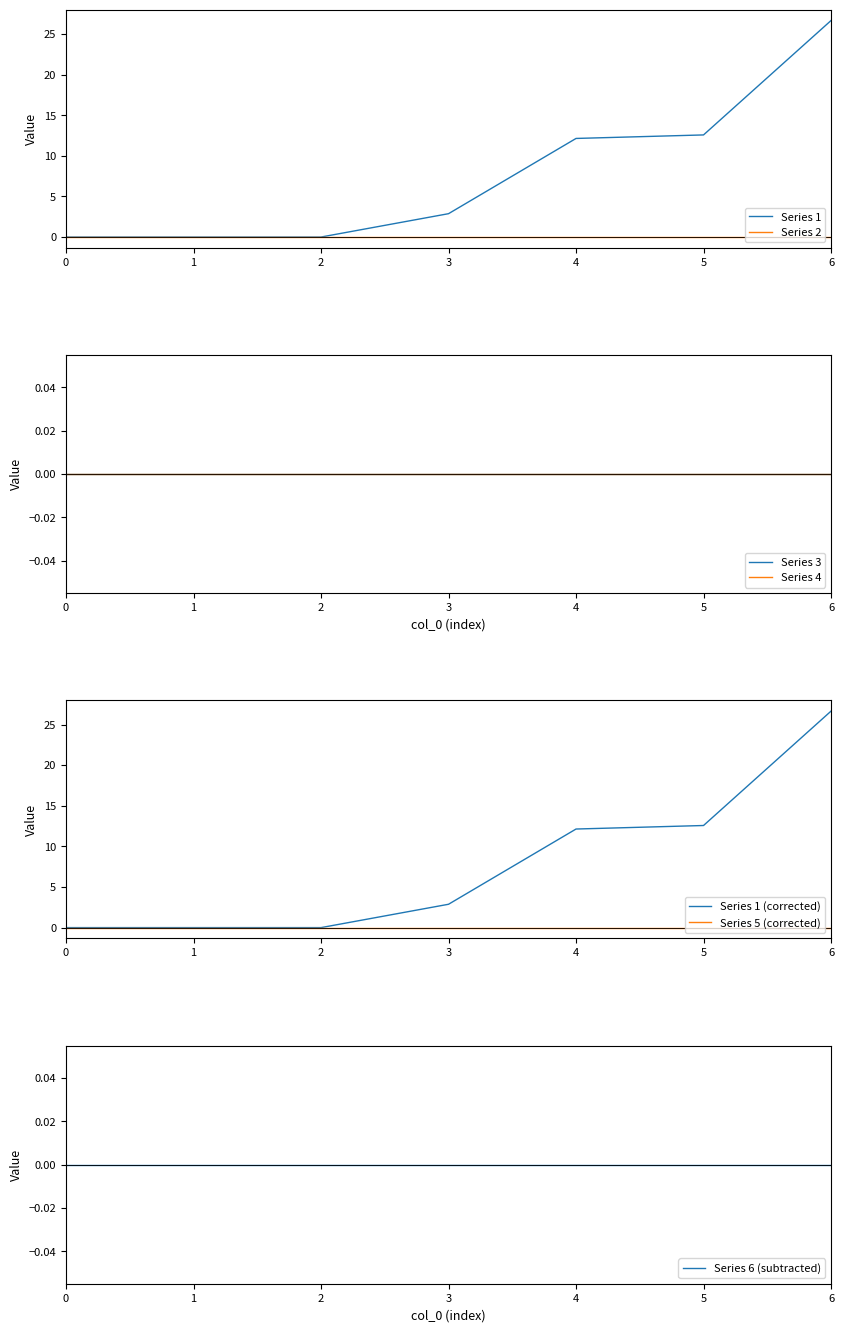

True or false: 2 and 4 intersect in this chart.

False